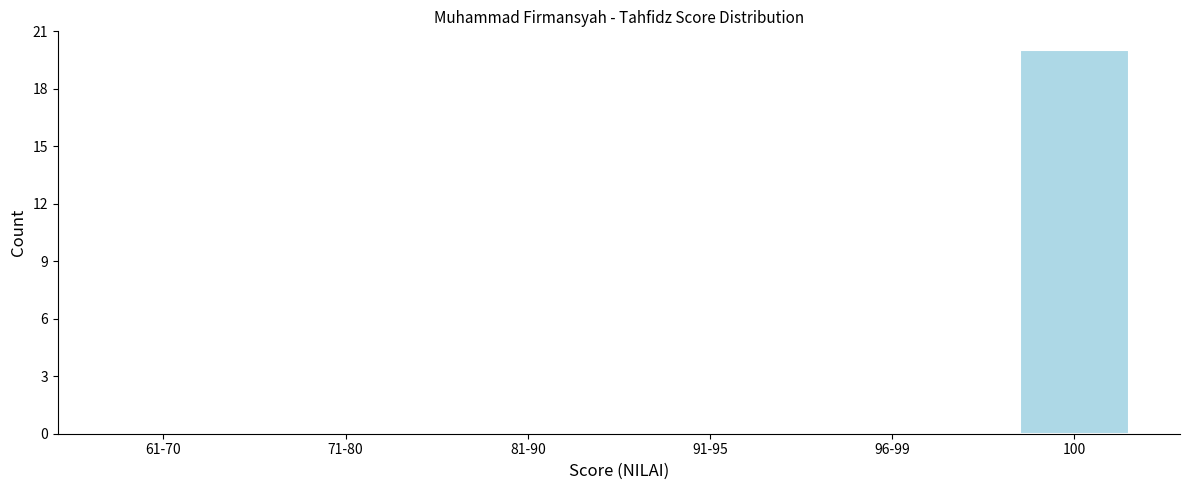

Reading right to left, list all the values displayed in this chart.

100=20	96-99=0	91-95=0	81-90=0	71-80=0	61-70=0